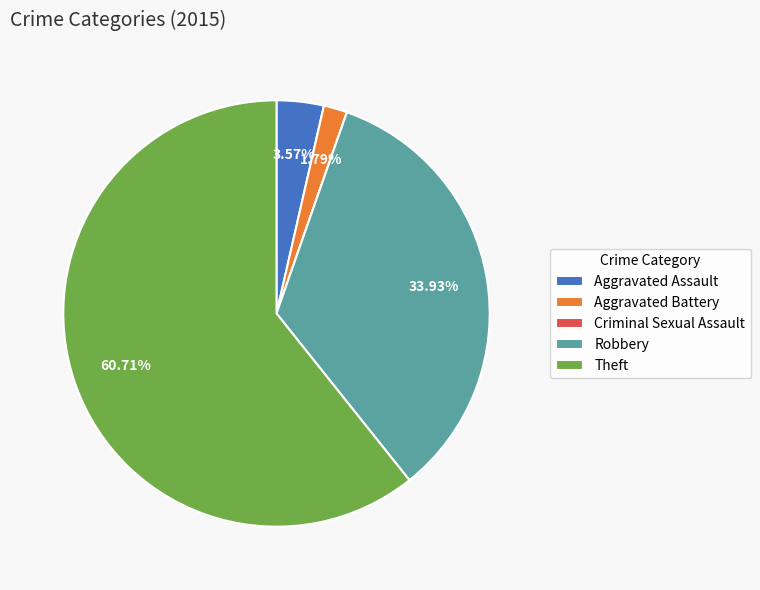

Do Theft and Aggravated Assault together represent more than half of the pie?

Yes